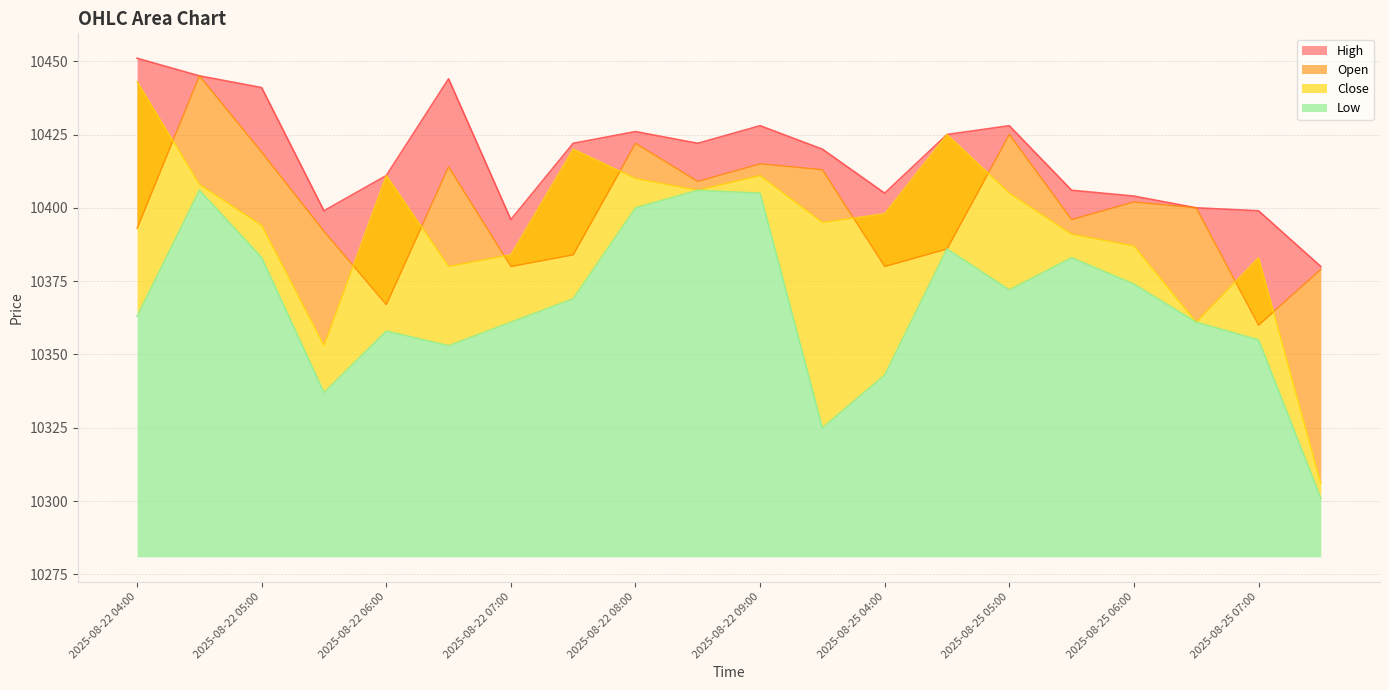

At which category is the sum across all series the highest?

2025-08-22 04:30